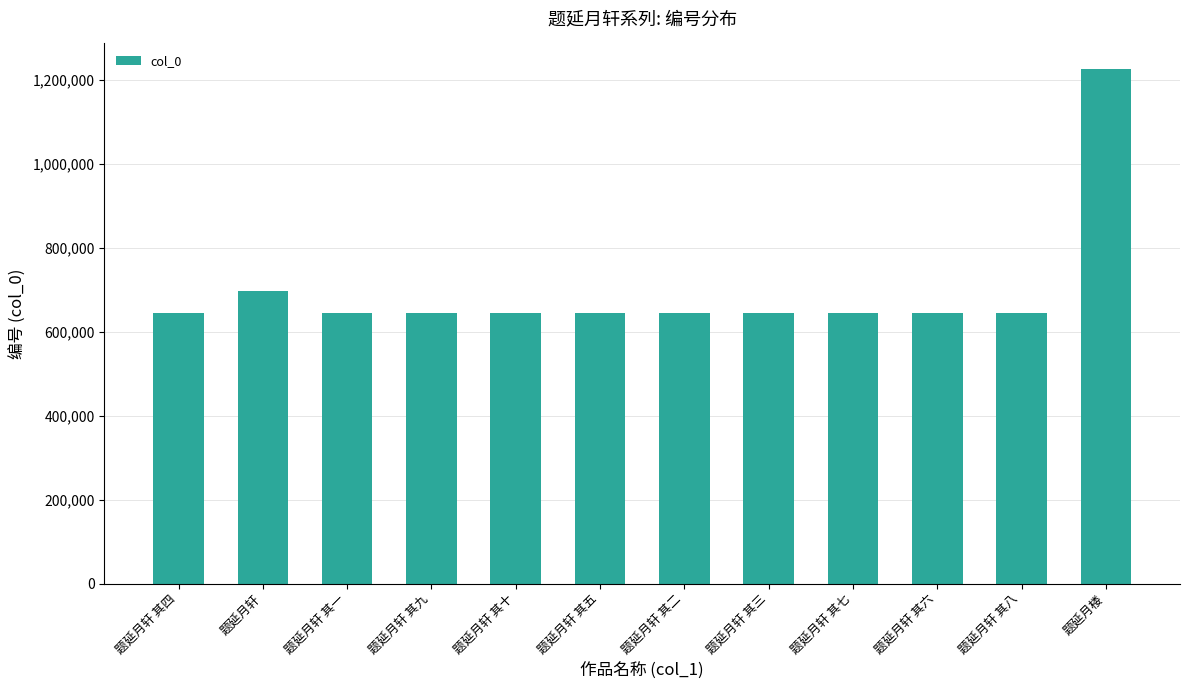

The value at 题延月轩 其七 is 644049. True or false?

True